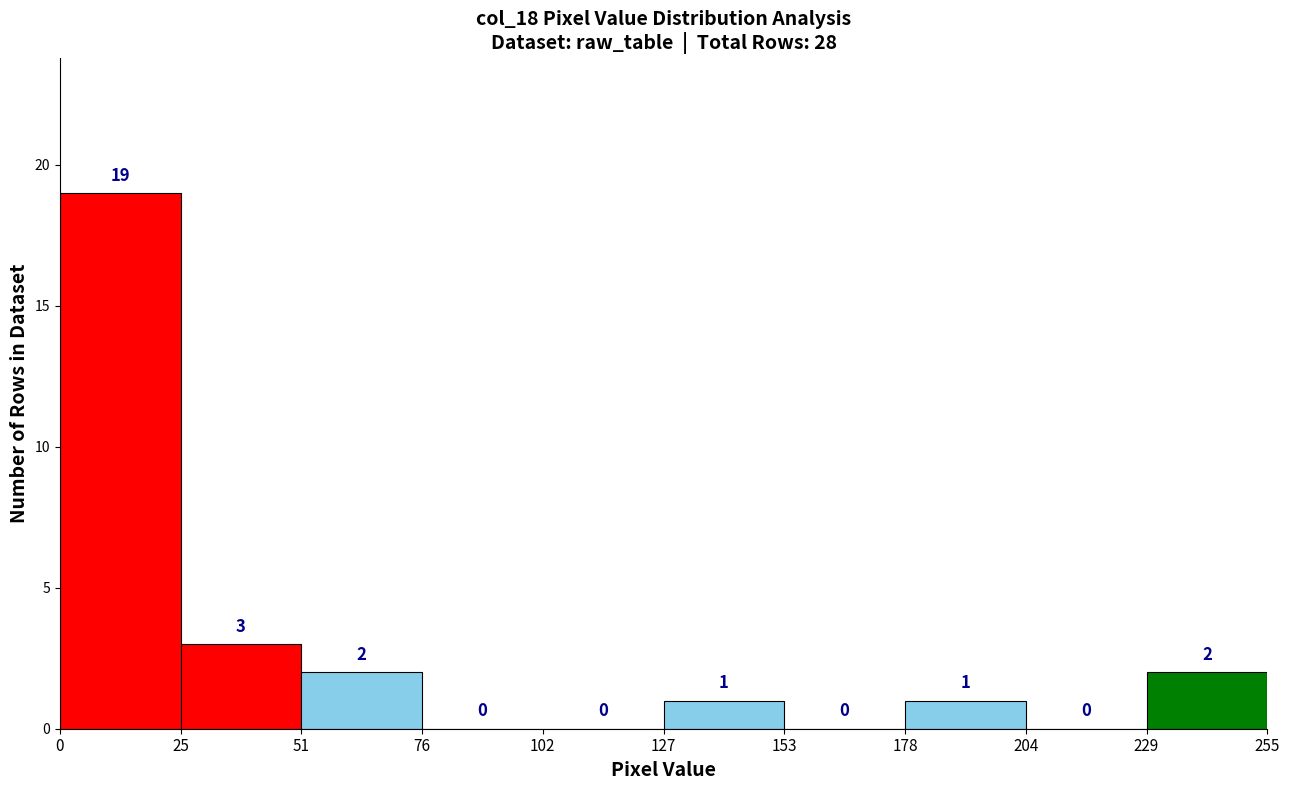

Reading left to right, list every bar in this chart as the range it spans on the x-axis followed by its height.

0 to 25: 19
25 to 51: 3
51 to 76: 2
76 to 102: 0
102 to 127: 0
127 to 153: 1
153 to 178: 0
178 to 204: 1
204 to 229: 0
229 to 255: 2